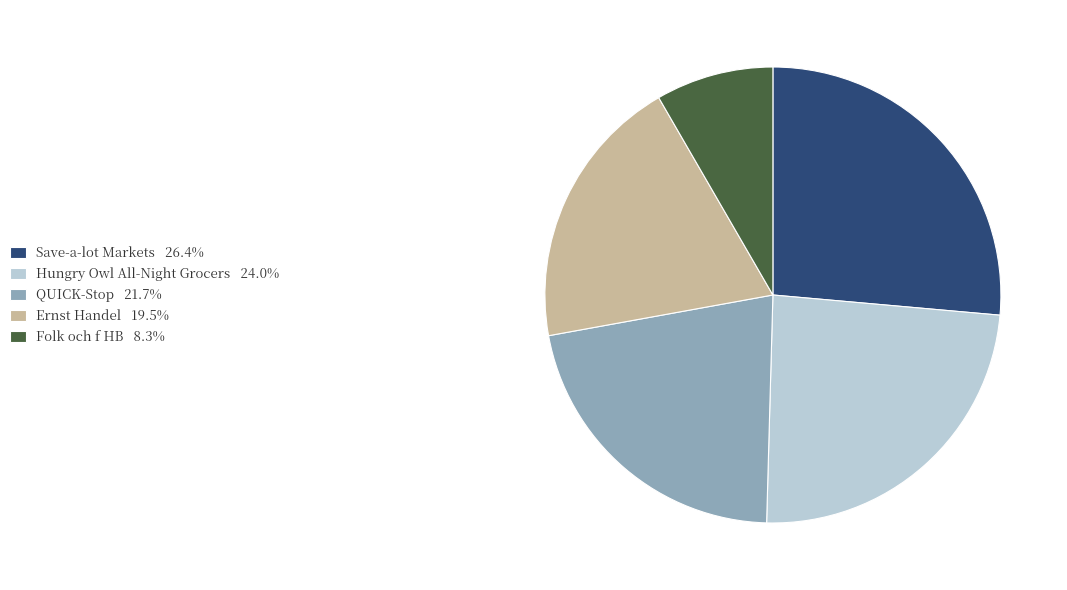

How many segments does this pie chart have?

5